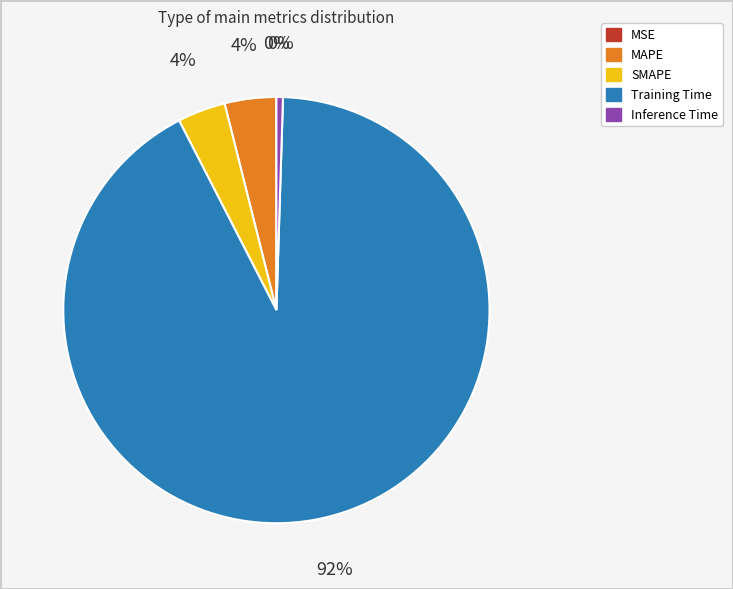

What is the largest slice in the pie chart?

Training Time